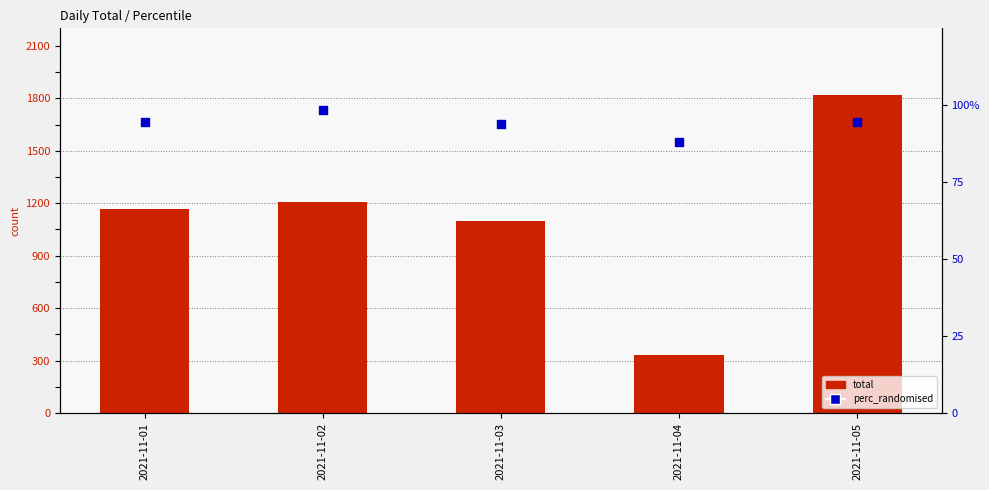

Is the value of total at 2021-11-03 greater than the value of perc_randomised at 2021-11-02?

Yes